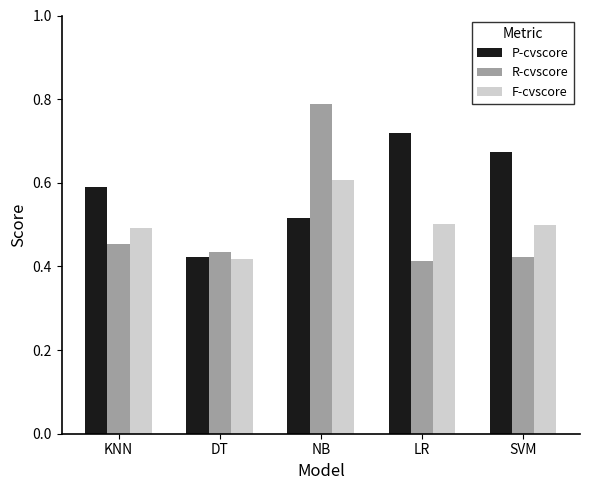

What is the label of the 4th bar from the left?

LR